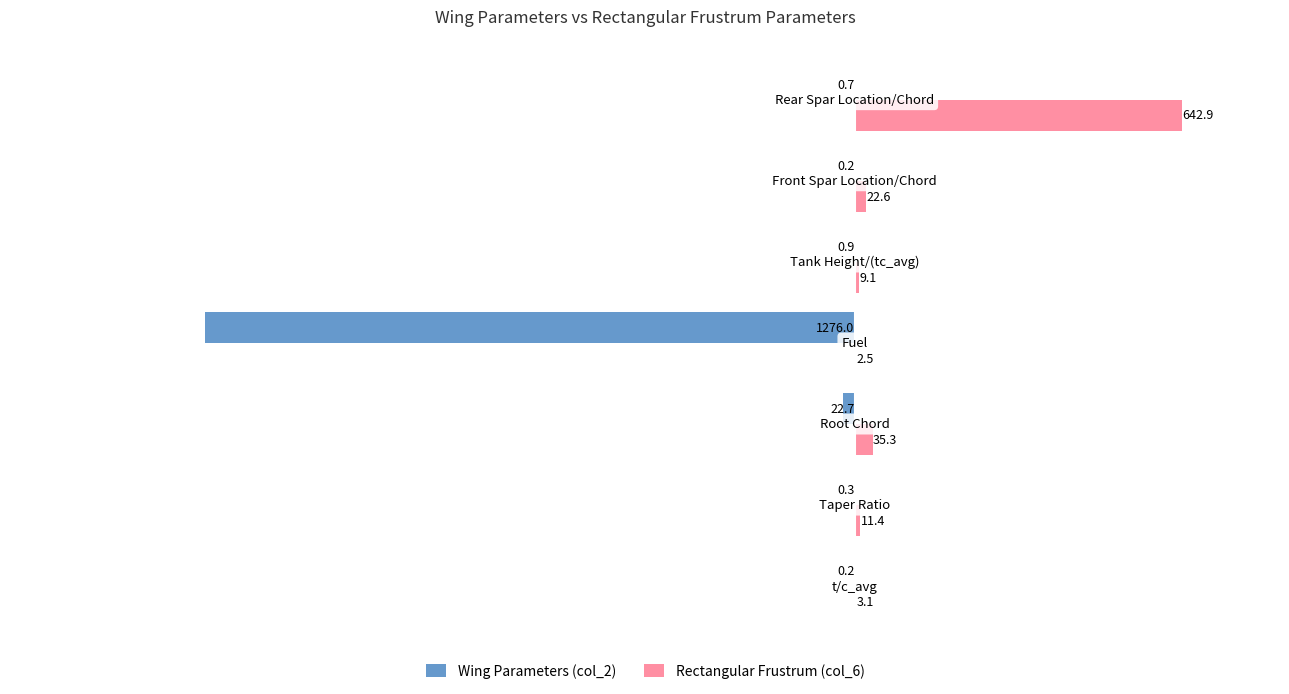

Which series has the largest total across all categories?

Rectangular Frustrum (col_6)